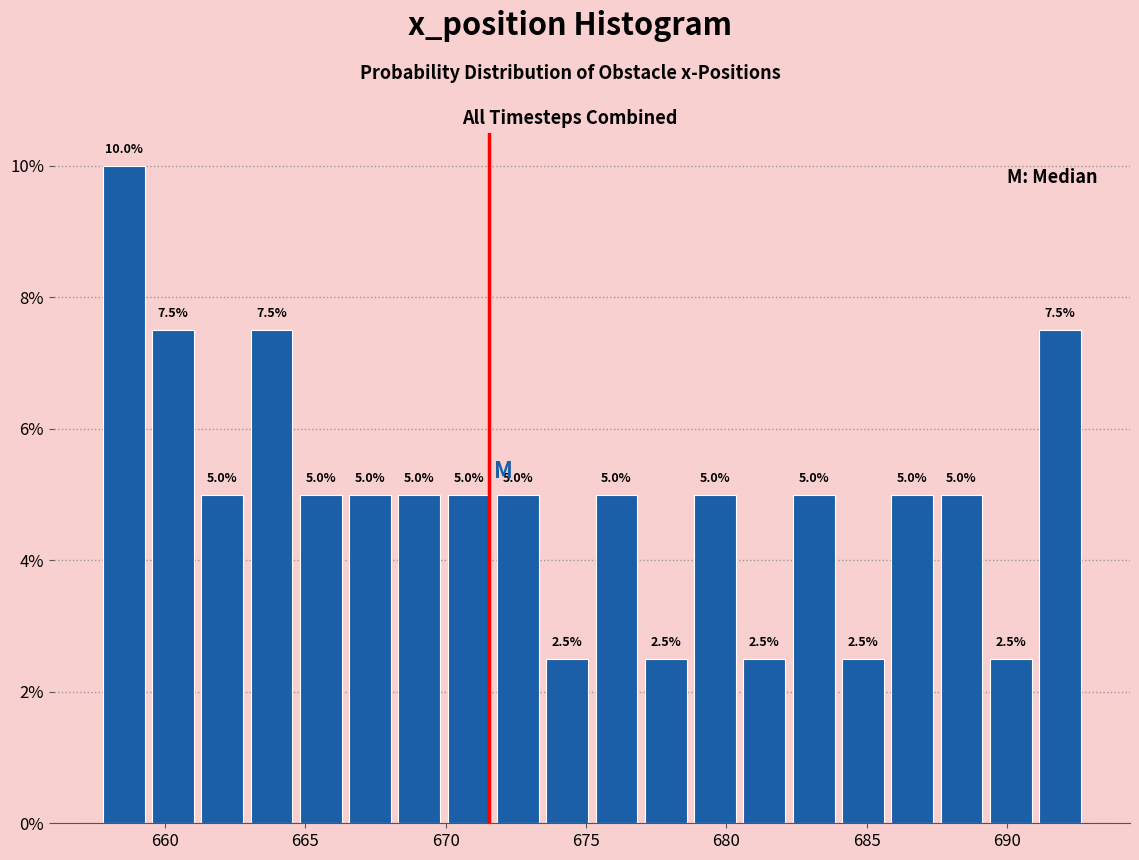

Read against the x-axis, roughly where is the centre of the tallest bar?

658.5